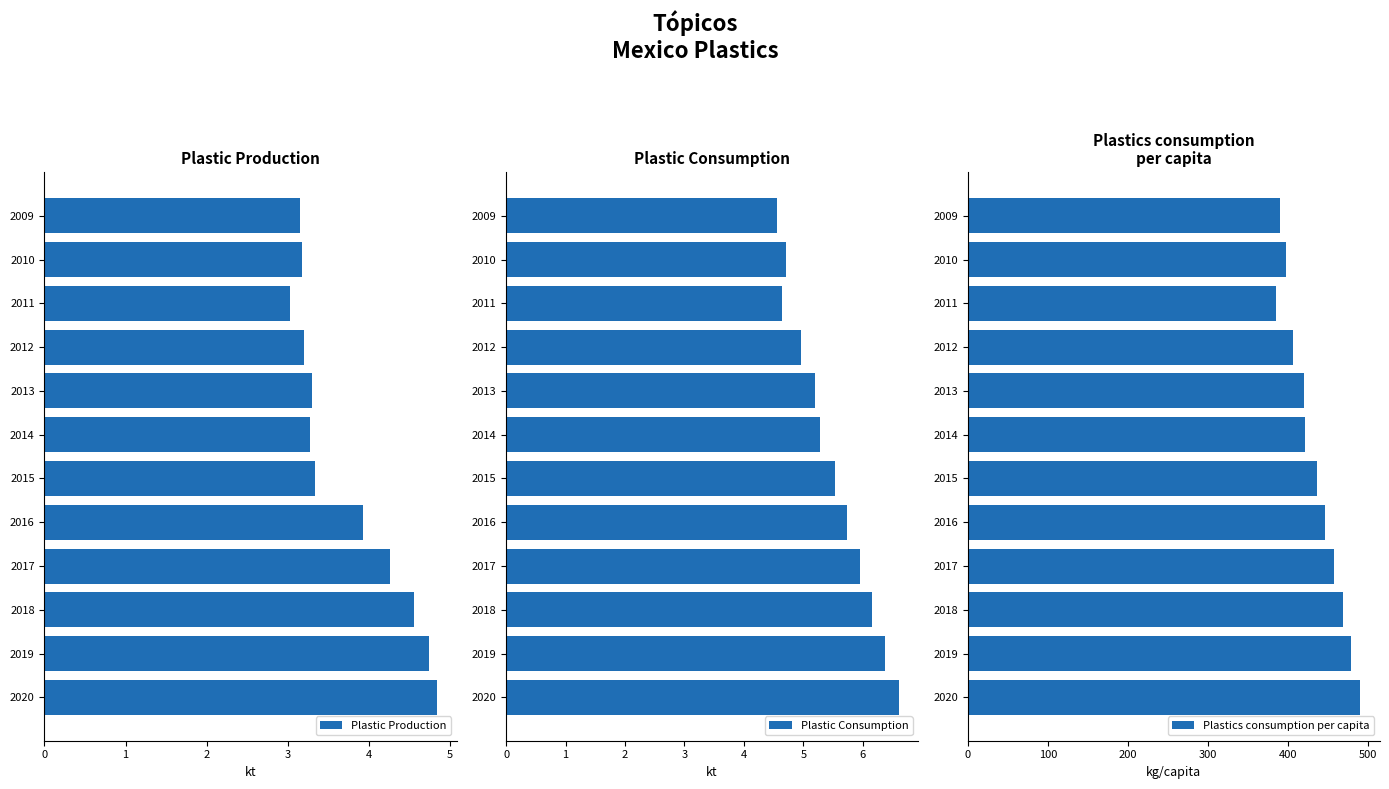

What is the sum of all Plastic Consumption values?

65.7